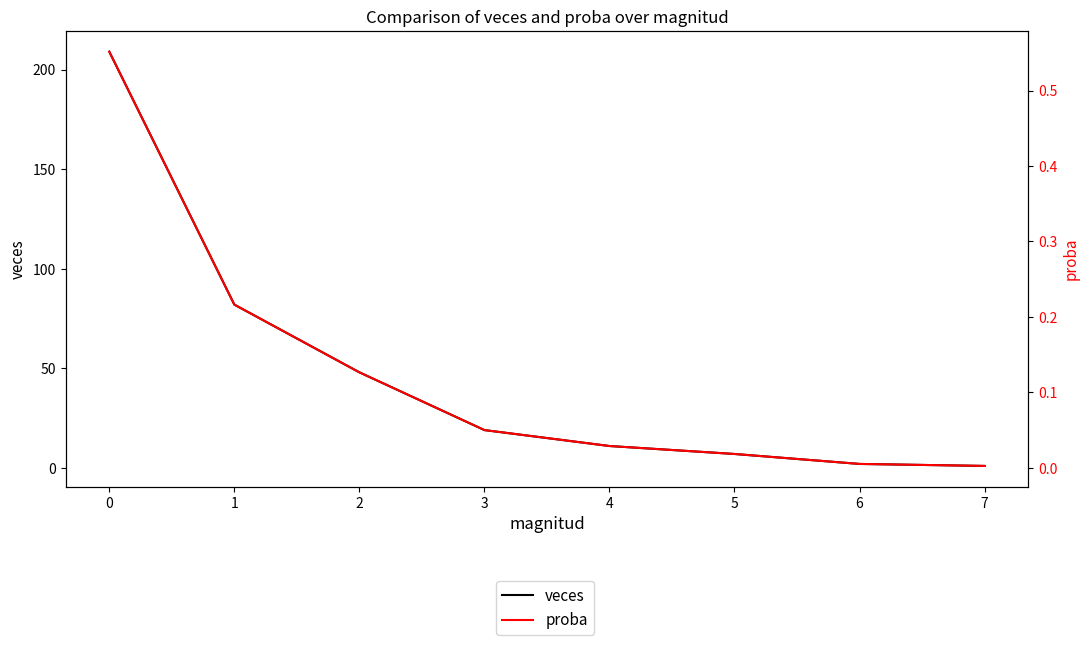

True or false: proba and veces intersect in this chart.

False